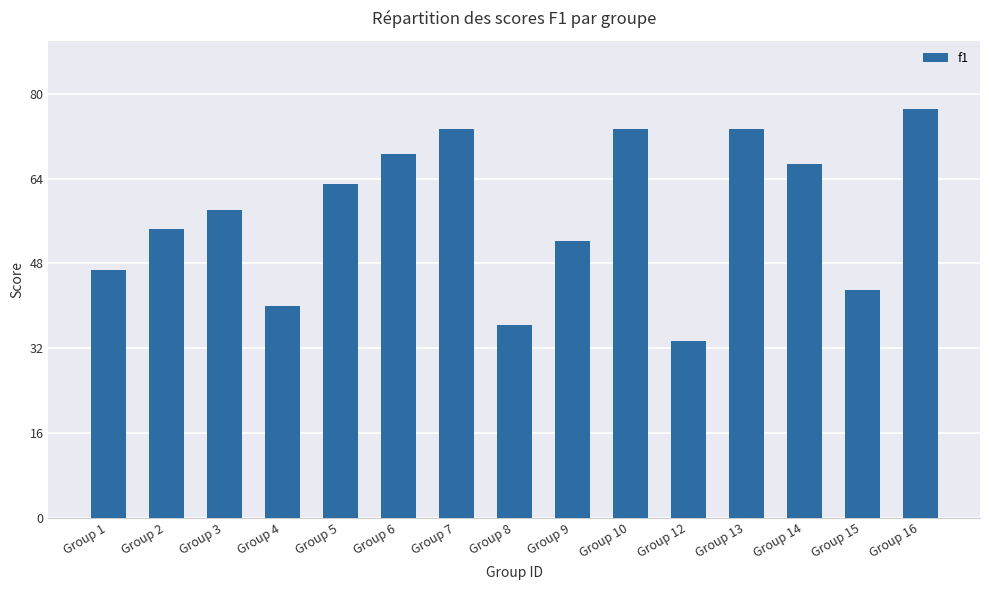

Which has a higher value, Group 15 or Group 1?

Group 1